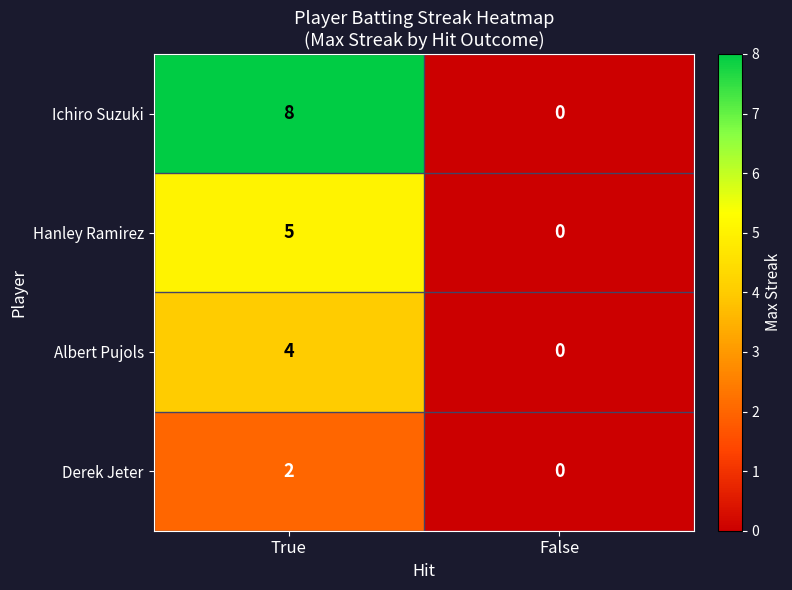

Rank the series by their maximum value, from highest to lowest.

Ichiro Suzuki, Hanley Ramirez, Albert Pujols, Derek Jeter